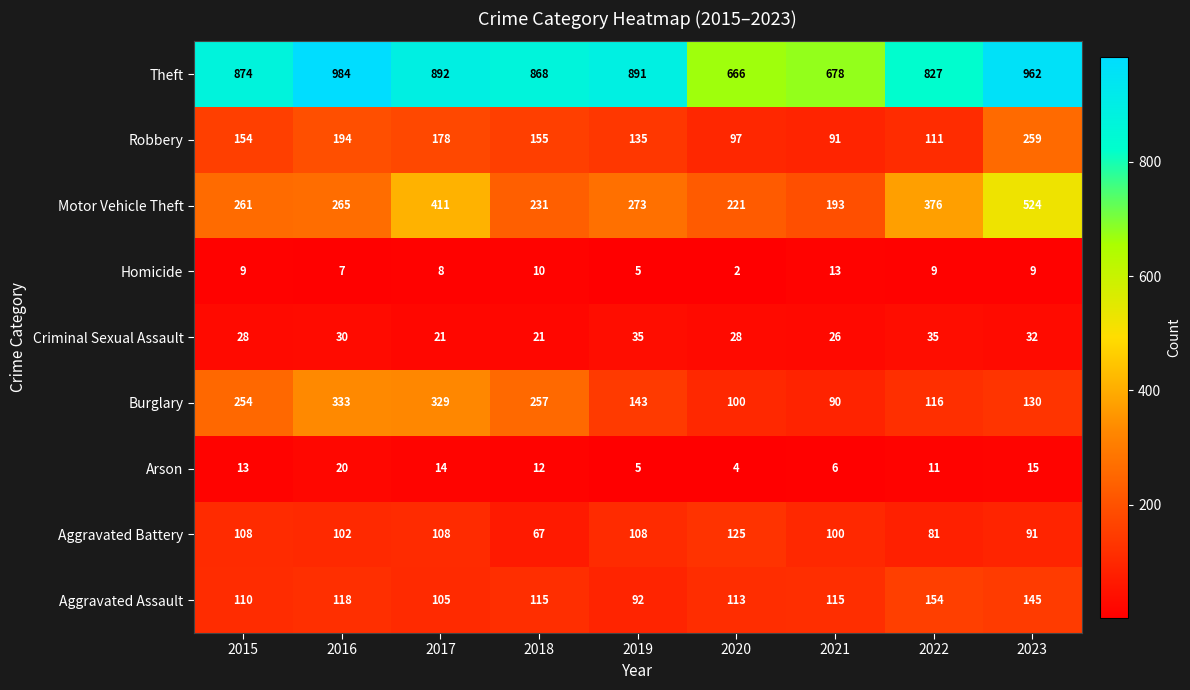

What is the difference between the Motor Vehicle Theft values at 2022 and 2018?

145